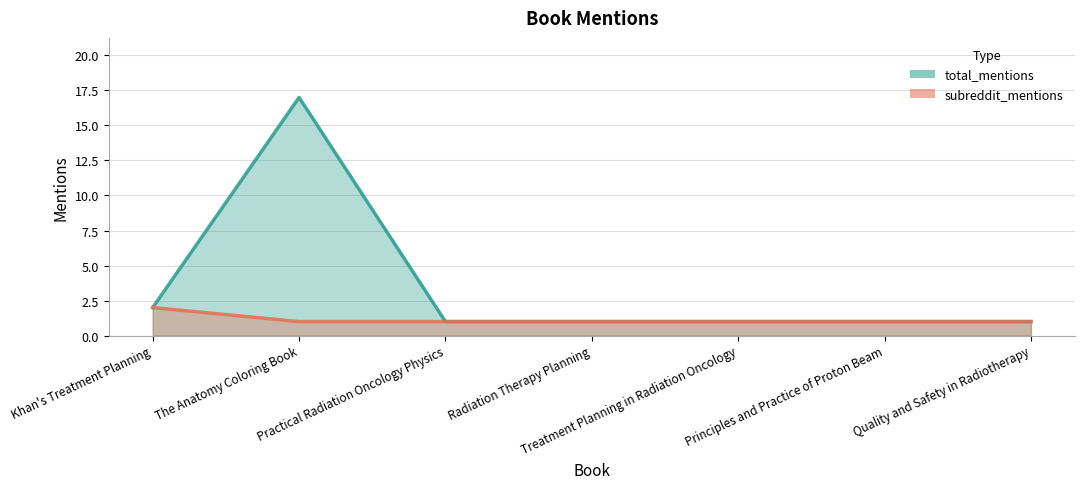

List the series in order of their peak value, highest first.

total_mentions, subreddit_mentions